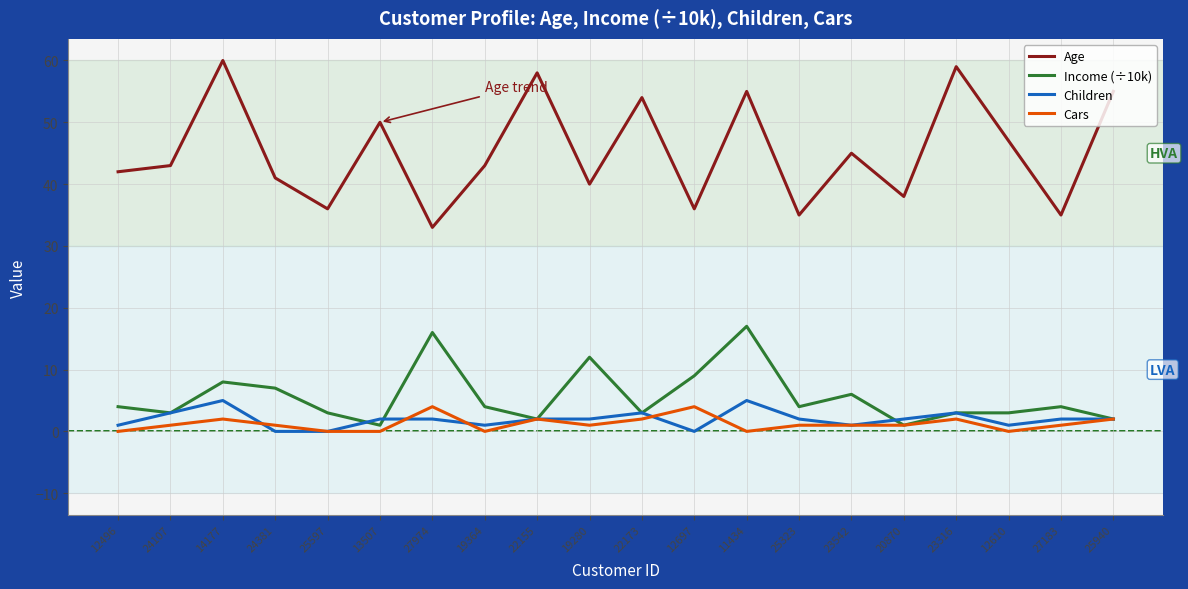

Which label corresponds to the largest value in the chart?

14177